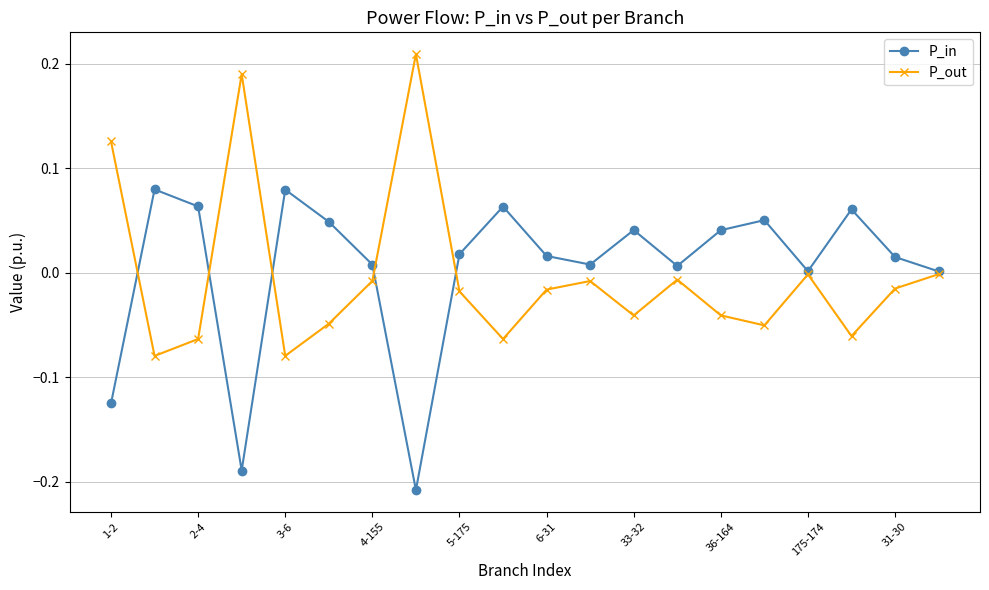

How many interior local peaks does the P_out series have?

5